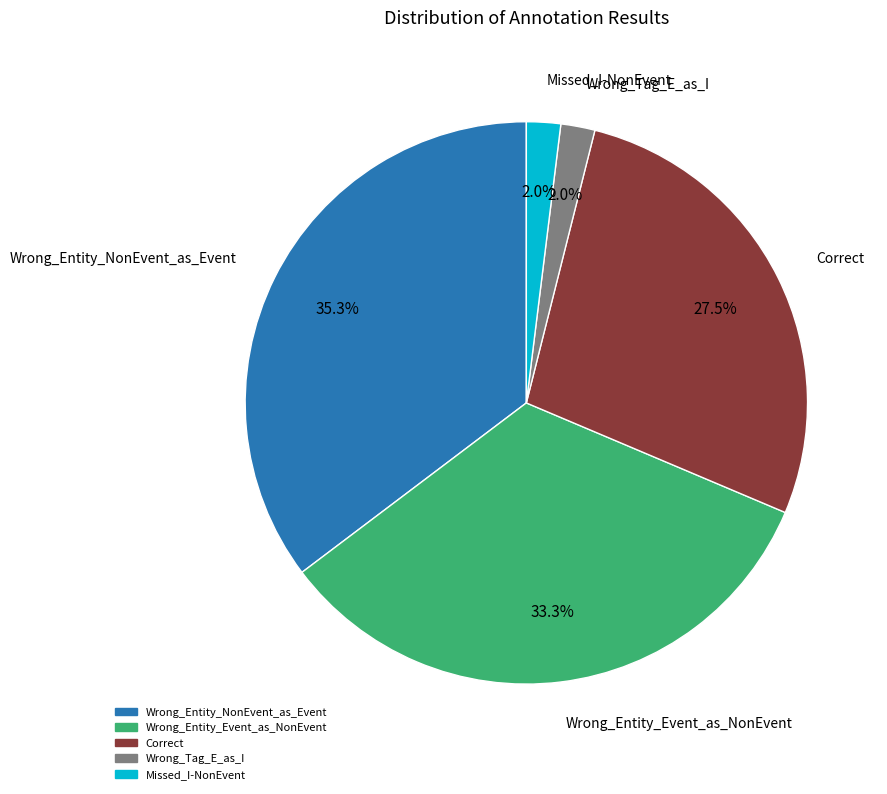

Which has a higher value, Correct or Wrong_Entity_NonEvent_as_Event?

Wrong_Entity_NonEvent_as_Event